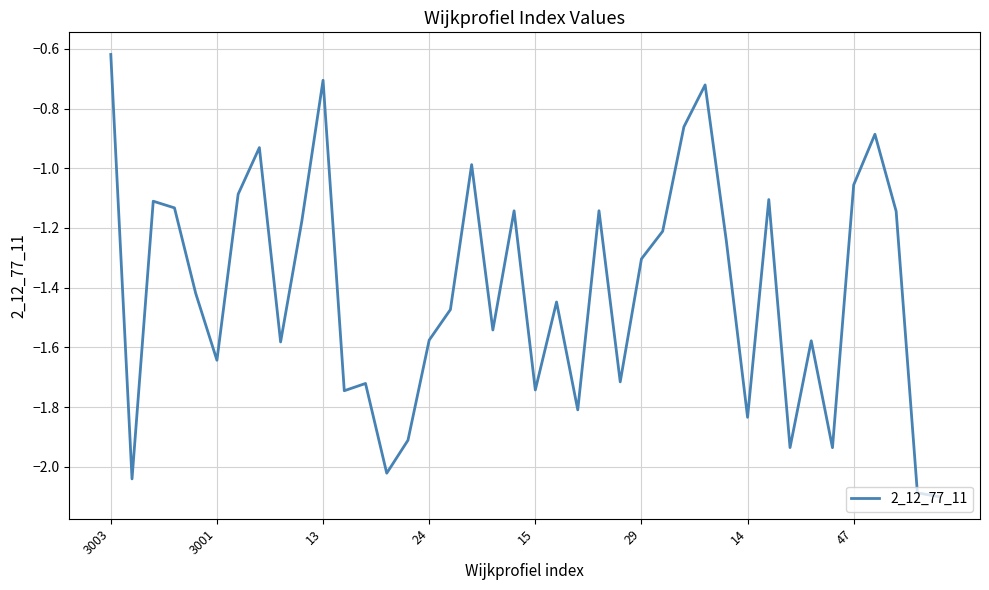

What is the difference between the maximum and minimum values?

1.5